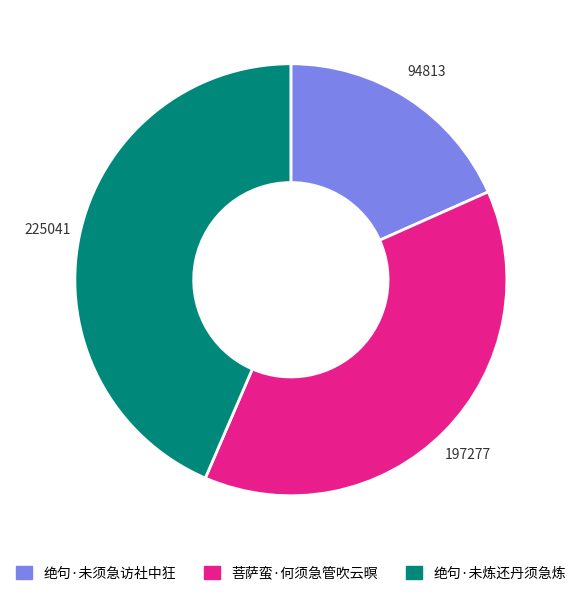

The 绝句·未炼还丹须急炼 slice represents 33% of the pie. True or false?

False